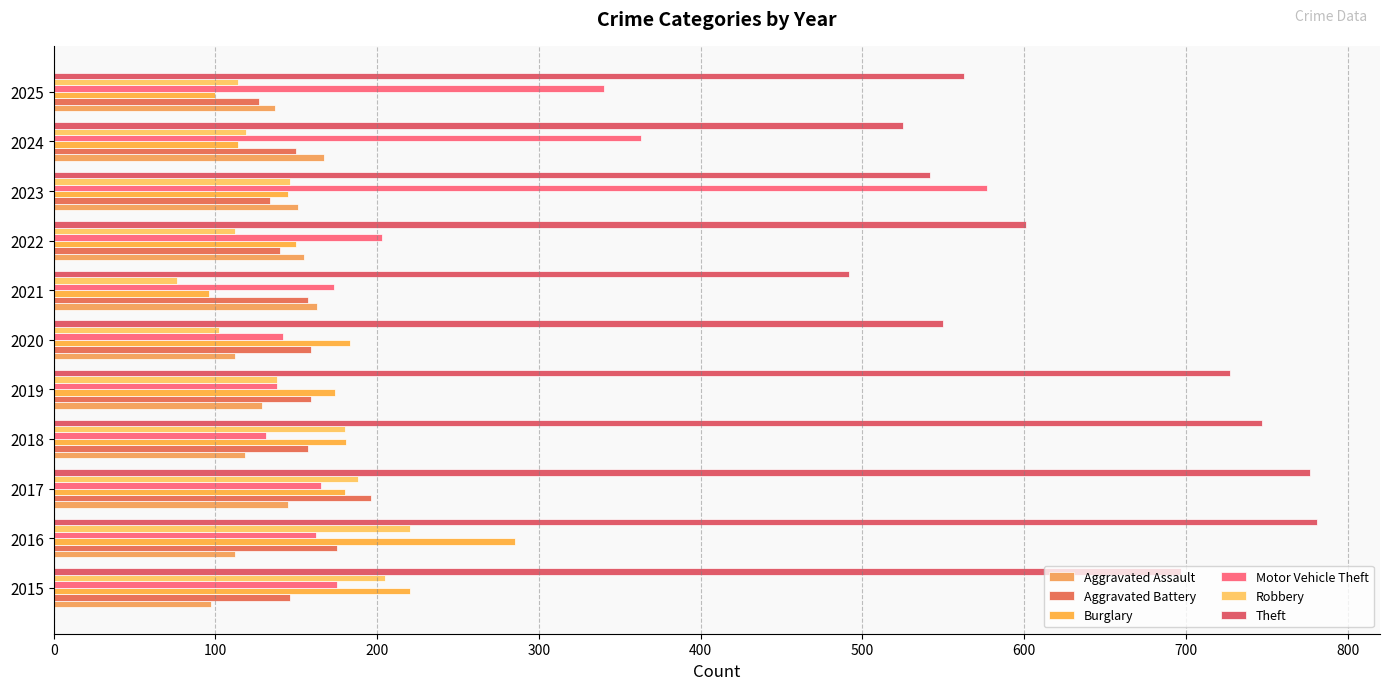

How many data points in Aggravated Assault are less than 137?

5